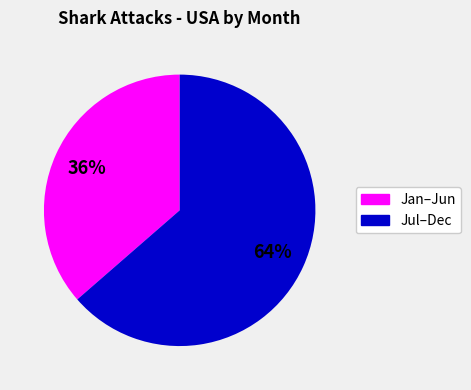

Is there a majority slice in this chart?

Yes